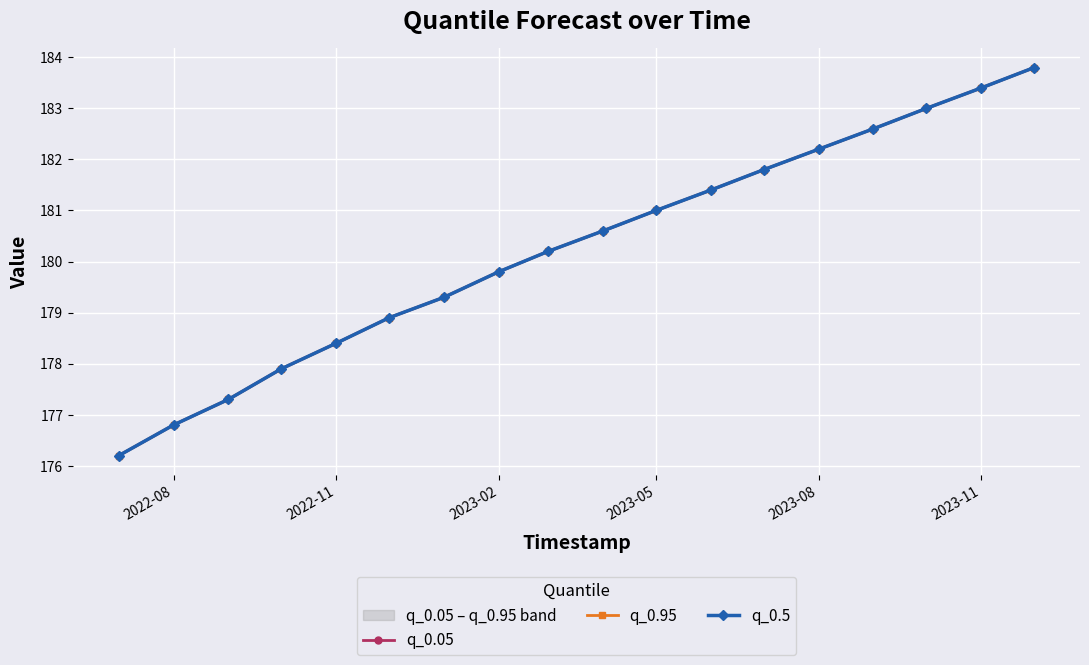

Rank the series by their maximum value, from highest to lowest.

q_0.05, q_0.95, q_0.5